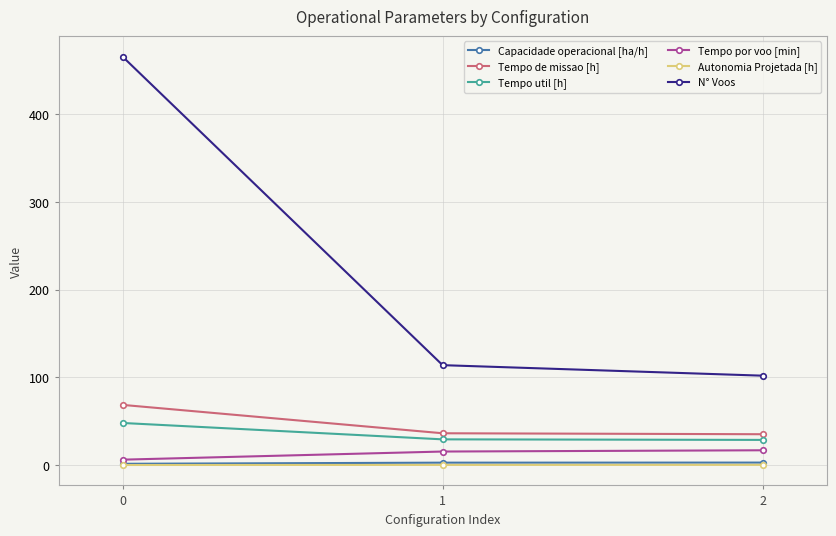

What is the difference between the maximum and minimum values in the N° Voos series?

364.0